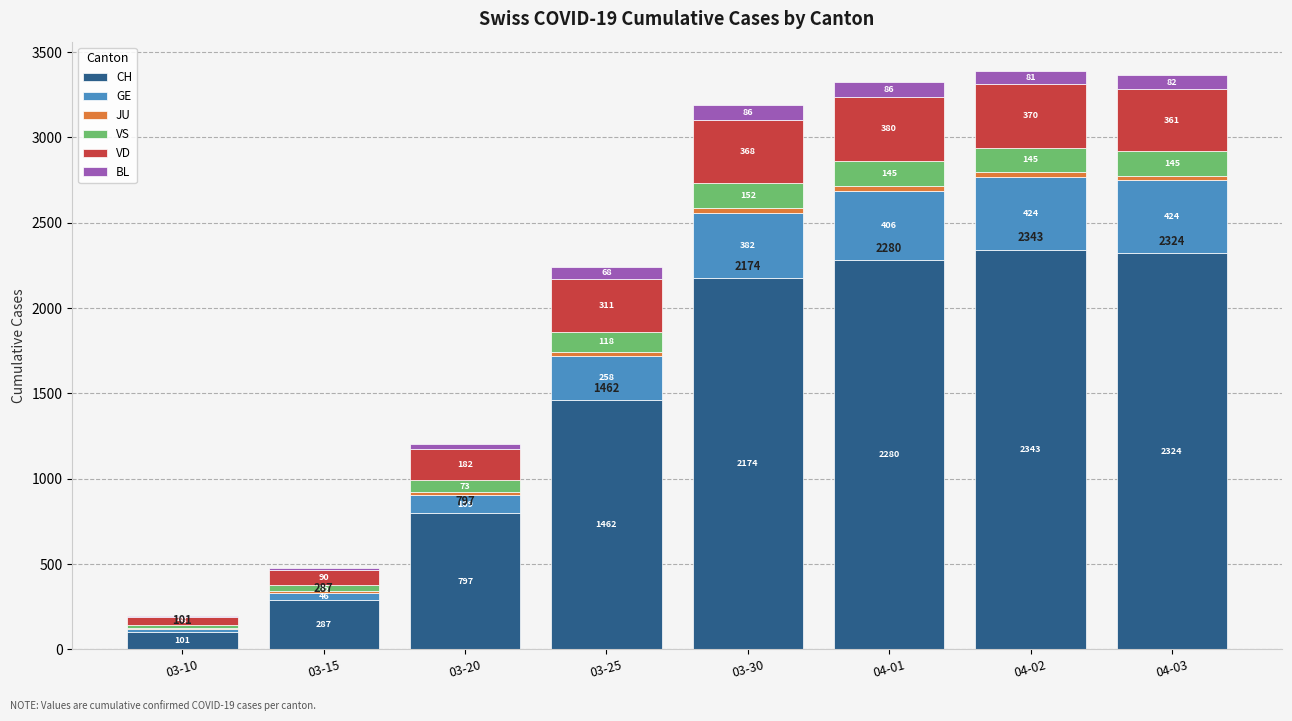

At which category is the sum across all series the highest?

04-02